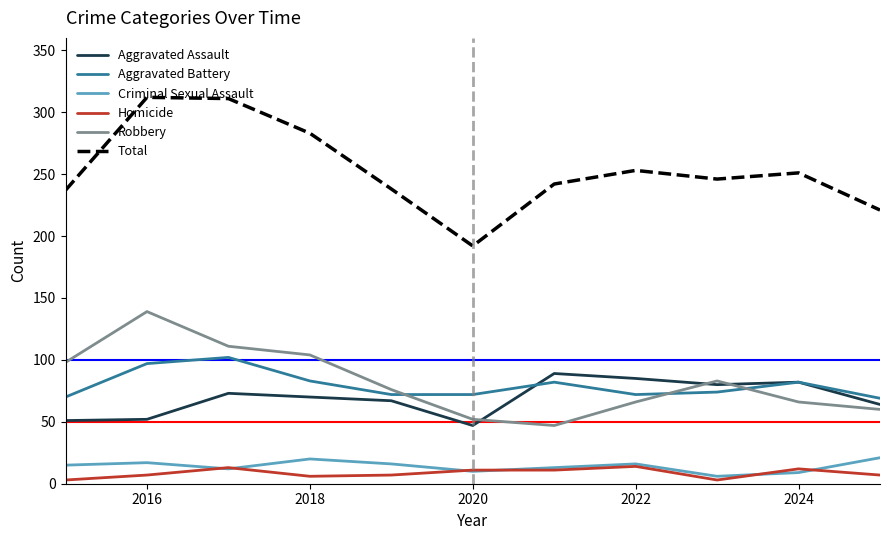

Which series has the largest range (max minus min)?

Total